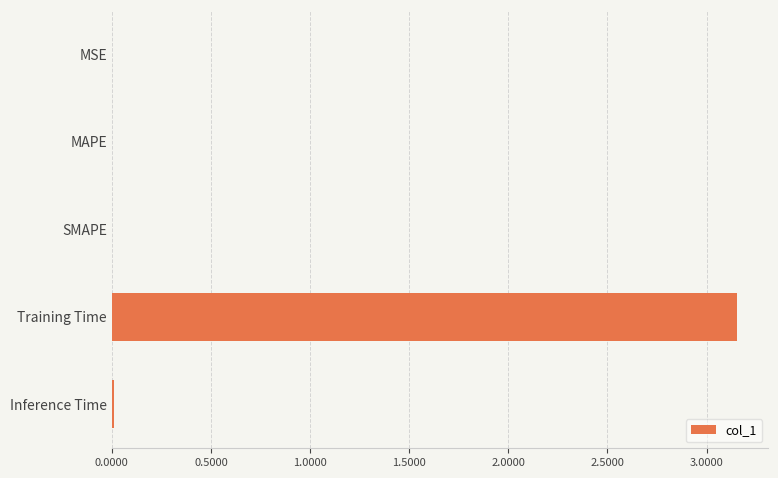

Which label corresponds to the largest value in the chart?

Training Time